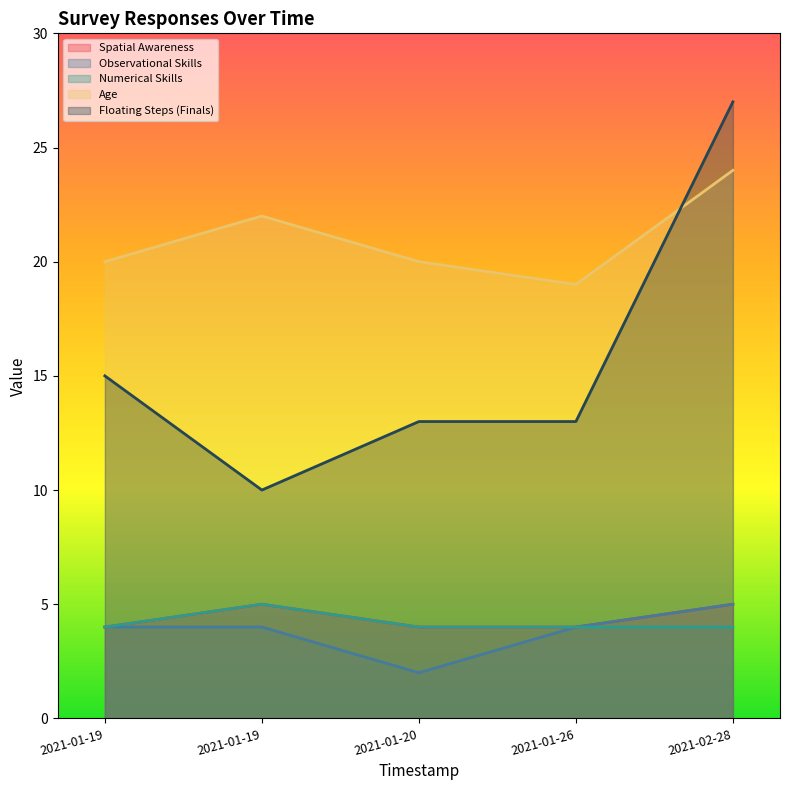

Reading left to right, extract all data points from this chart.

Spatial Awareness: 4	5	4	4	5
Observational Skills: 4	4	2	4	5
Numerical Skills: 4	5	4	4	4
Age: 20	22	20	19	24
Floating Steps (Finals): 15	10	13	13	27